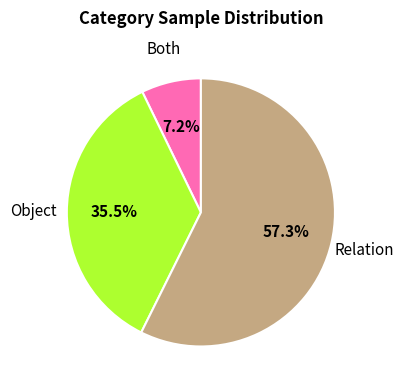

To the nearest percent, what is the difference between the Relation and Both slice percentages?

50%